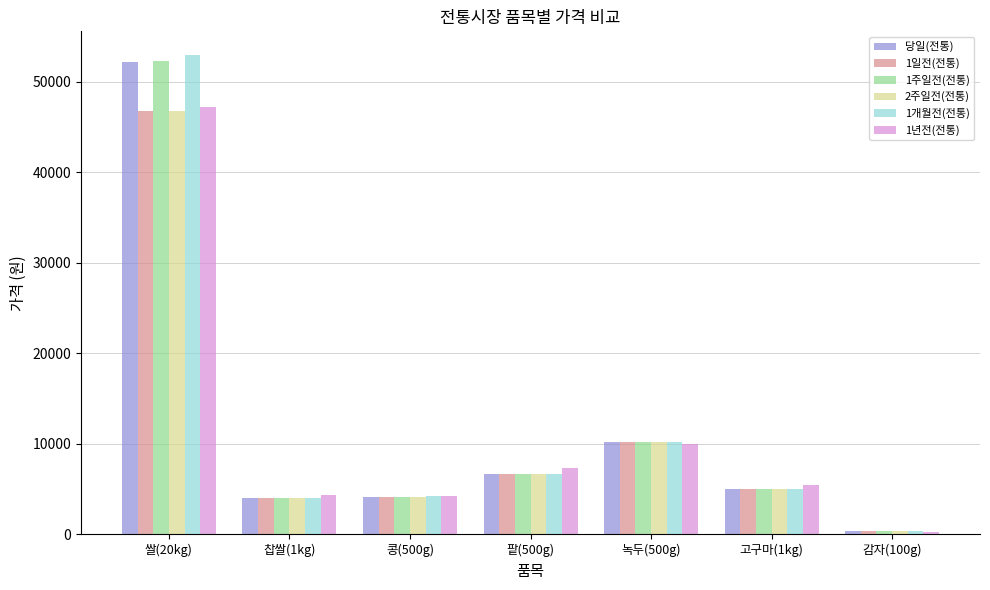

What is the sum of all 1개월전(전통) values?

83385